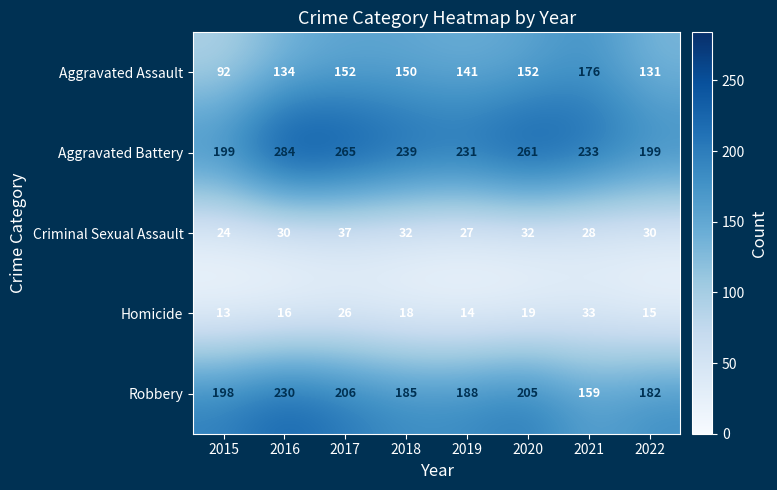

List the labels in order of Homicide value, largest first.

2021, 2017, 2020, 2018, 2016, 2022, 2019, 2015